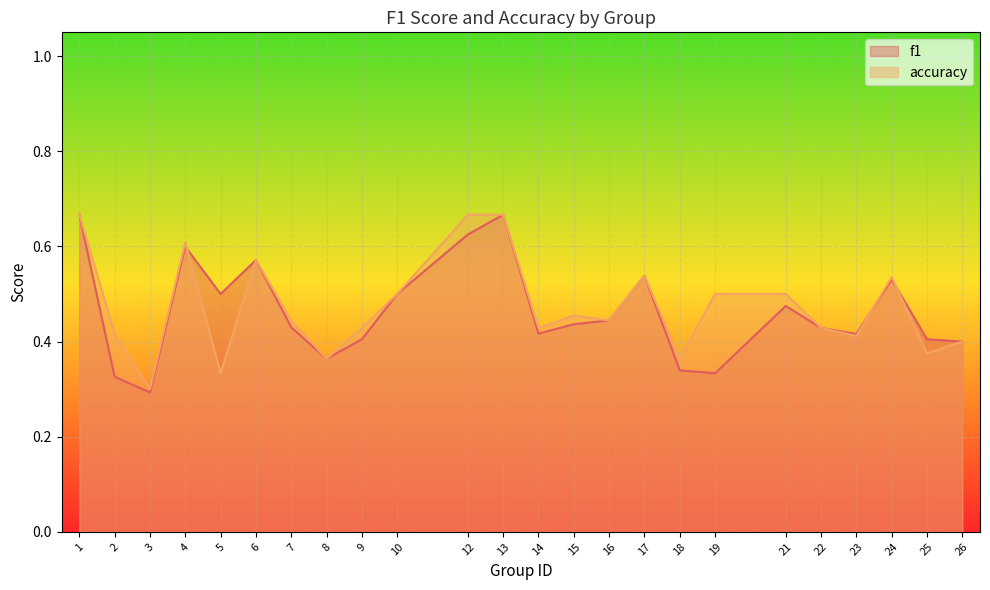

Reading left to right, transcribe all the data shown in this chart.

f1: 1=0.7	2=0.3	3=0.3	4=0.6	5=0.5	6=0.6	7=0.4	8=0.4	9=0.4	10=0.5	12=0.6	13=0.7	14=0.4	15=0.4	16=0.4	17=0.5	18=0.3	19=0.3	21=0.5	22=0.4	23=0.4	24=0.5	25=0.4	26=0.4
accuracy: 1=0.7	2=0.4	3=0.3	4=0.6	5=0.3	6=0.6	7=0.4	8=0.4	9=0.4	10=0.5	12=0.7	13=0.7	14=0.4	15=0.5	16=0.4	17=0.5	18=0.4	19=0.5	21=0.5	22=0.4	23=0.4	24=0.5	25=0.4	26=0.4